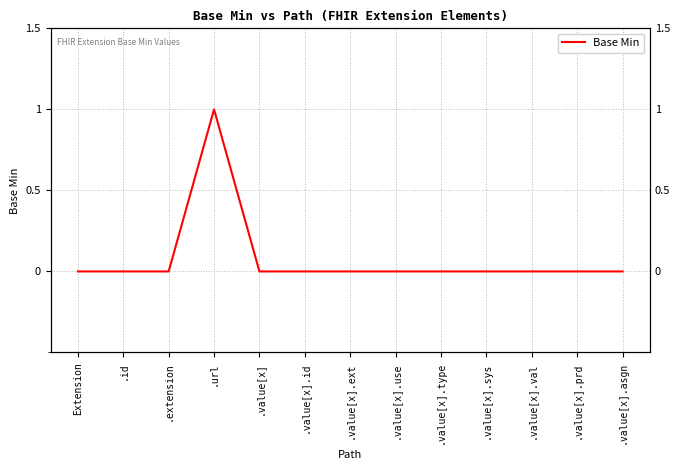

Rank the categories by value from lowest to highest.

Extension, .id, .extension, .value[x], .value[x].id, .value[x].ext, .value[x].use, .value[x].type, .value[x].sys, .value[x].val, .value[x].prd, .value[x].asgn, .url